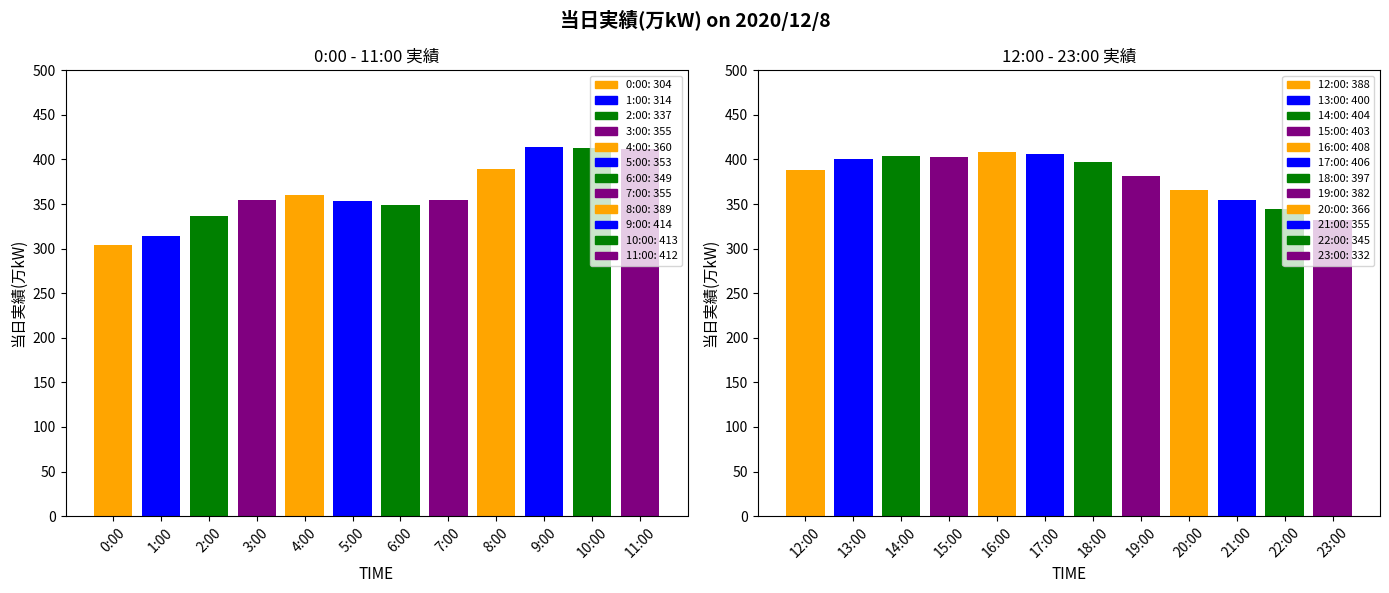

The value at 17:00 is 406. True or false?

True